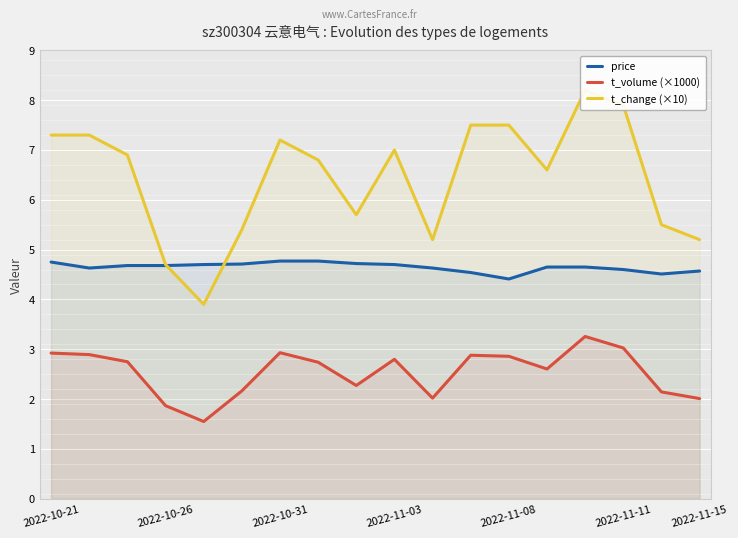

What is the maximum value for price?

4.8